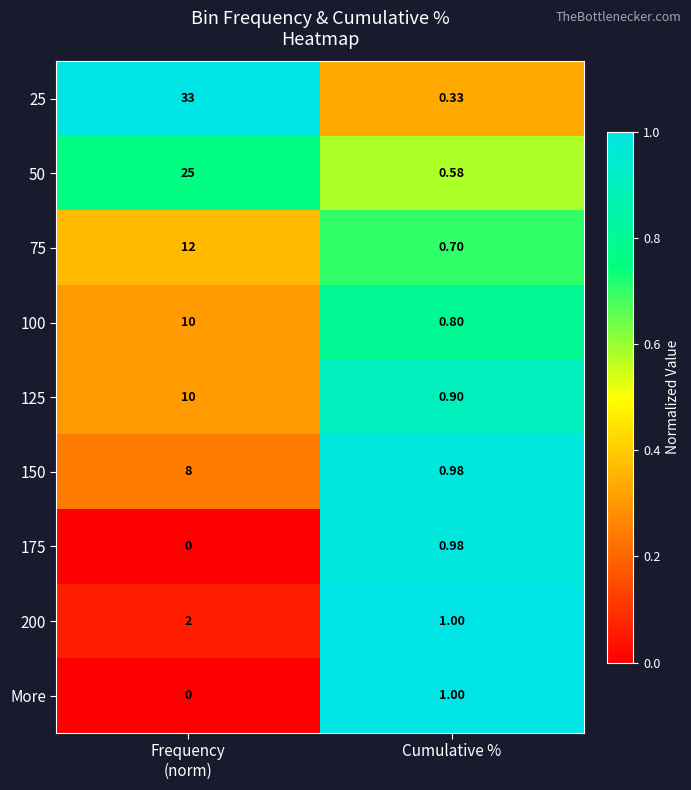

At which label does 50 reach its minimum?

Cumulative %